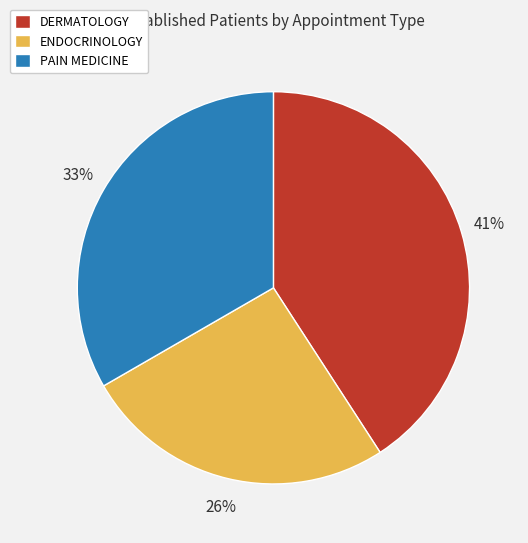

To the nearest percent, what portion does DERMATOLOGY represent?

41%